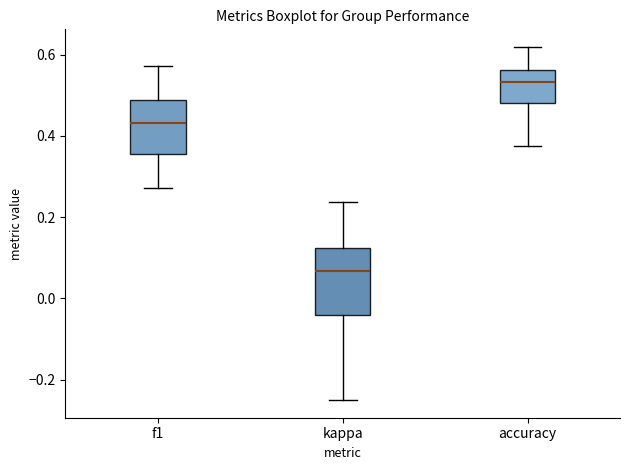

Comparing the boxes themselves (not the whiskers), which one is the tallest?

kappa